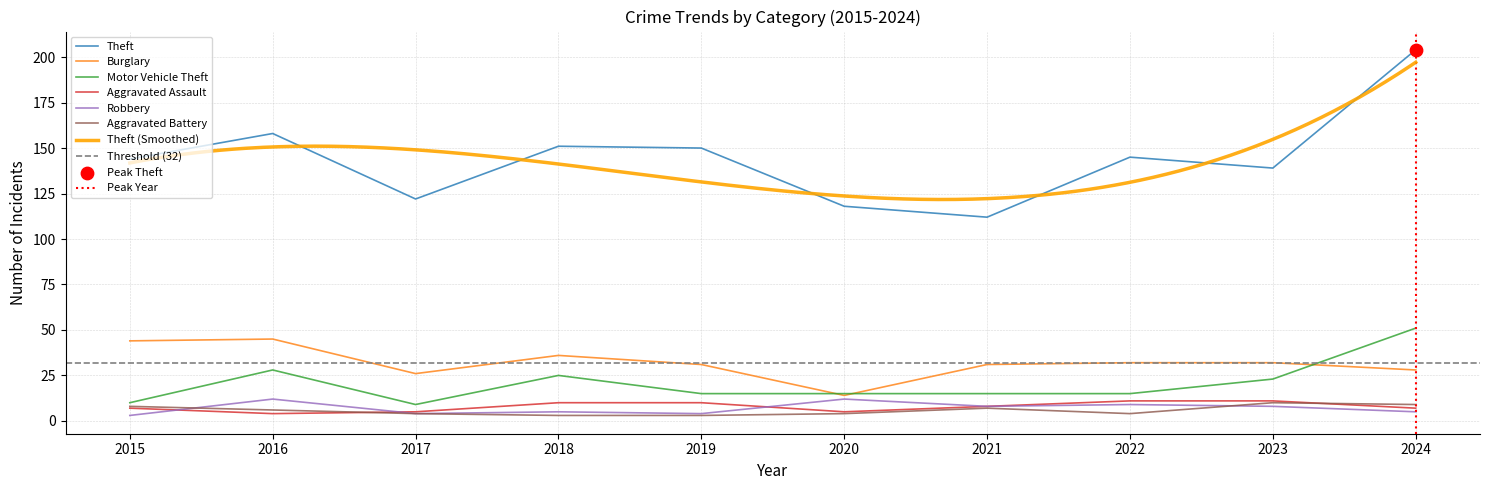

At which category is the sum across all series the highest?

2024